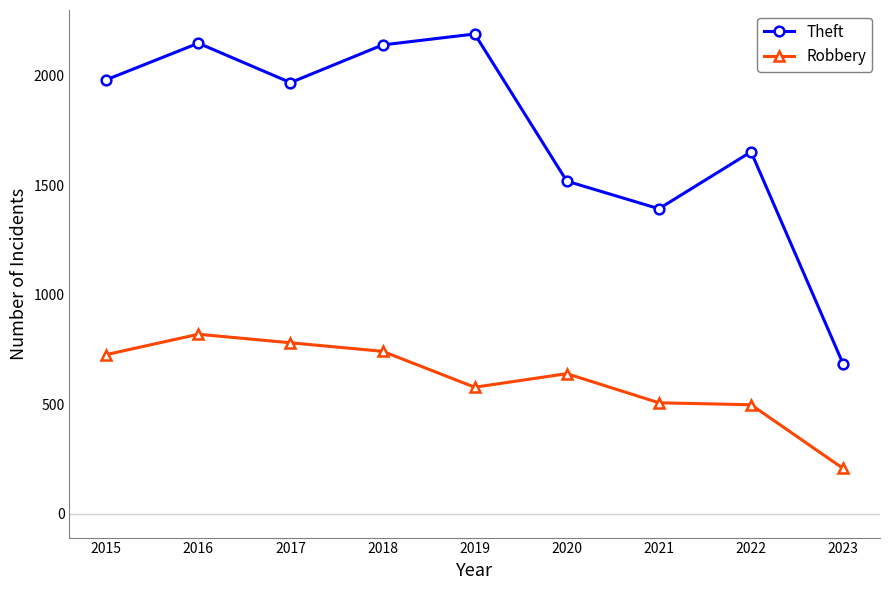

What is the difference between the highest and lowest values at 2018?

1399